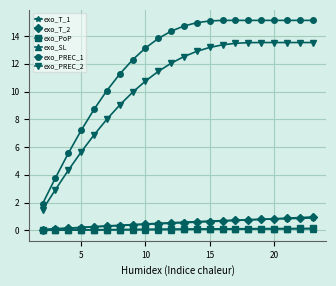

Which series has the largest total across all categories?

exo_PREC_1